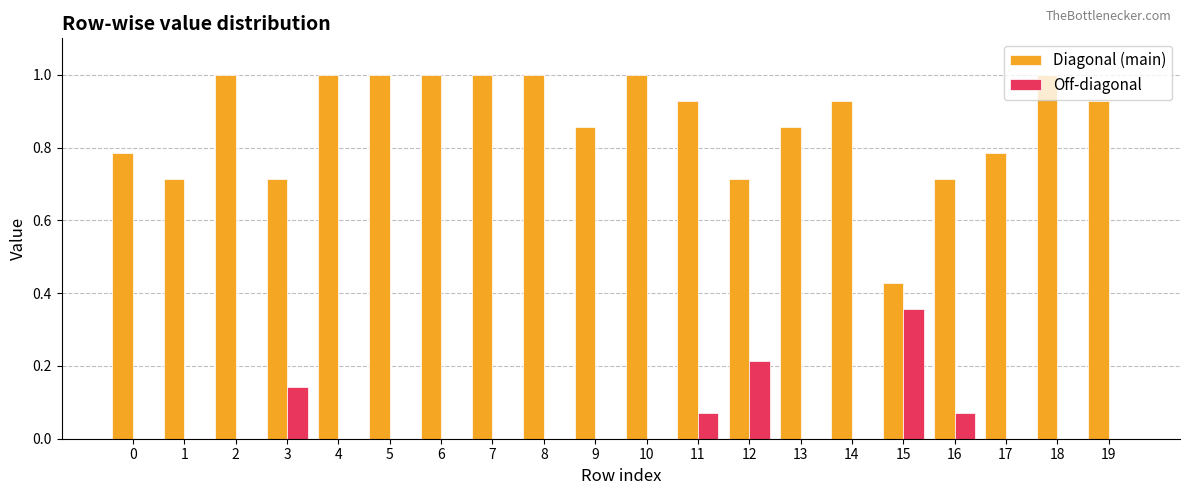

Which series has the largest total across all categories?

Diagonal (main)